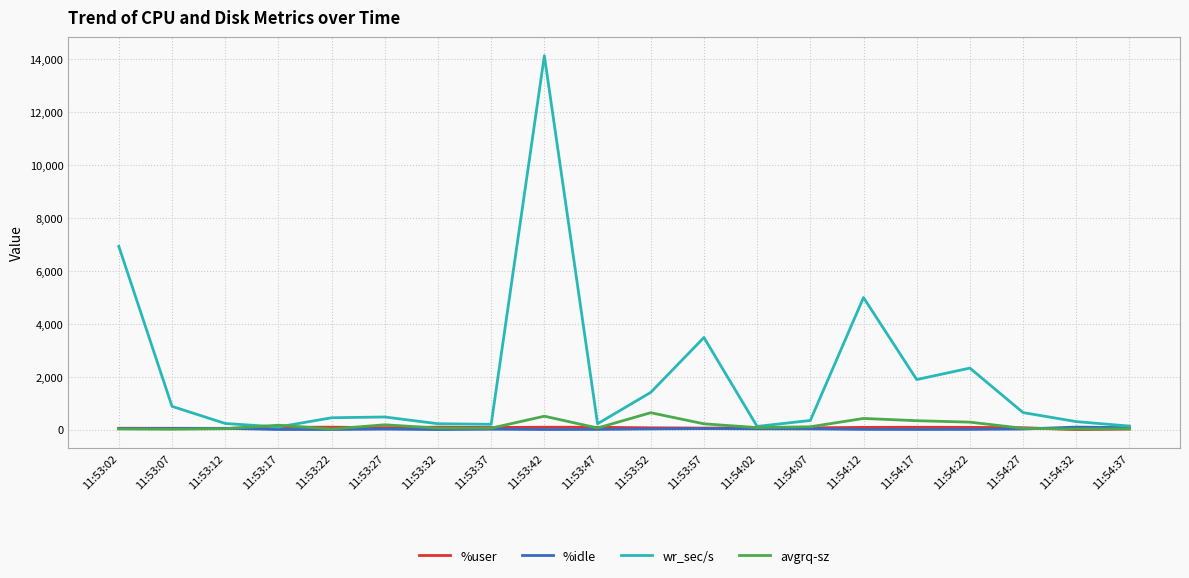

Between 11:53:47 and 11:54:17, which series saw the biggest shift?

wr_sec/s